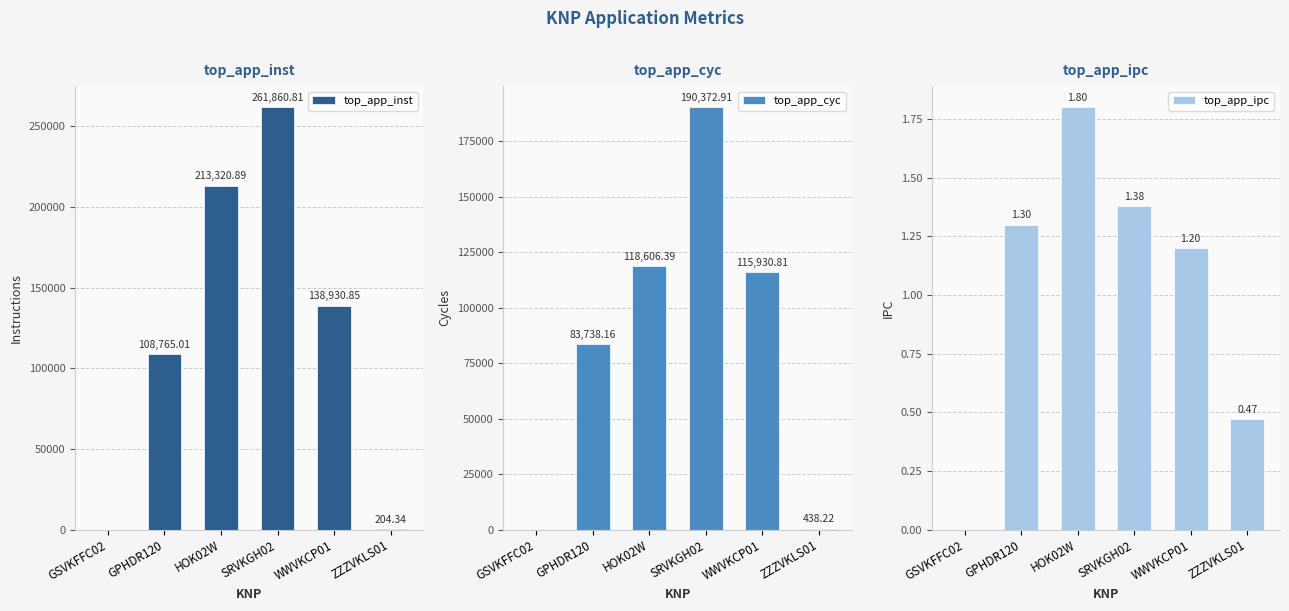

Rank the series by their maximum value, from lowest to highest.

top_app_ipc, top_app_cyc, top_app_inst